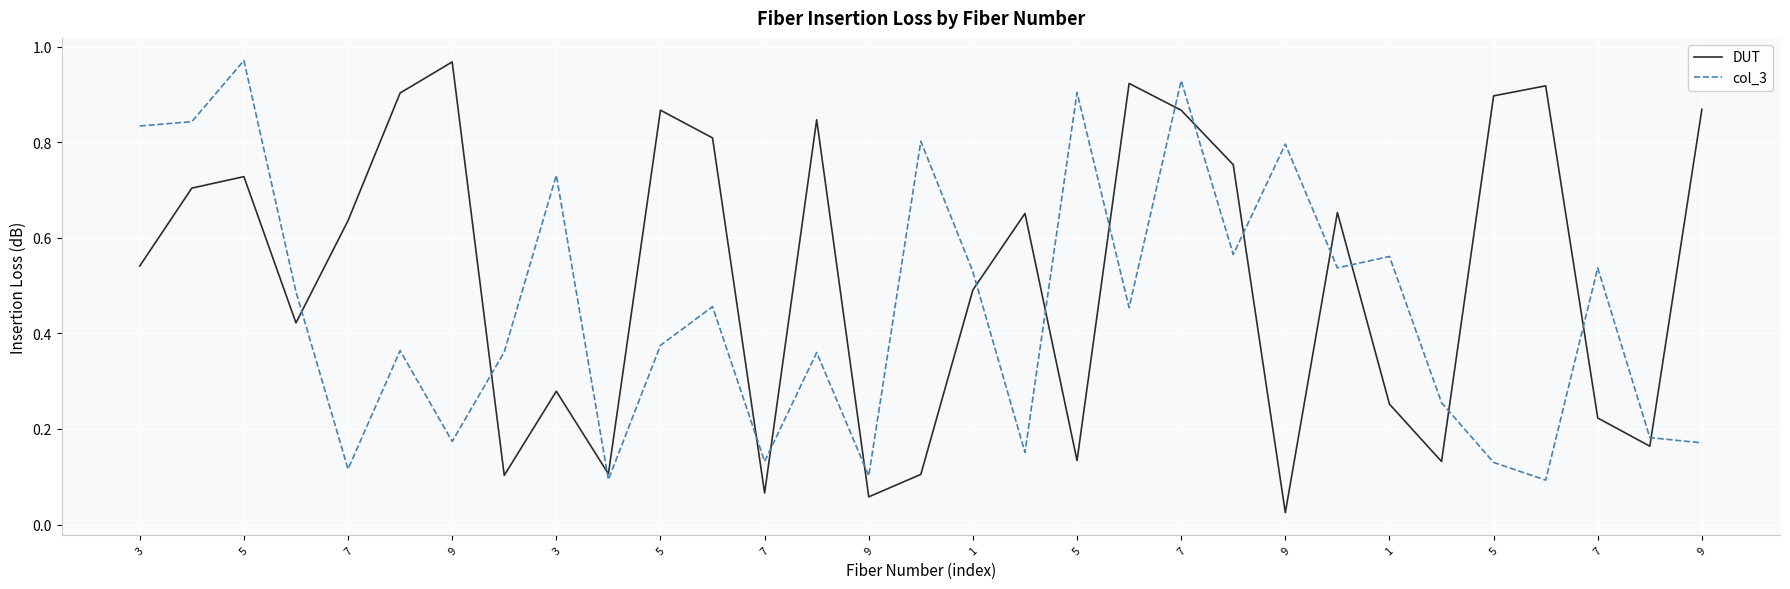

Is this an area chart (filled region under the line)?

No